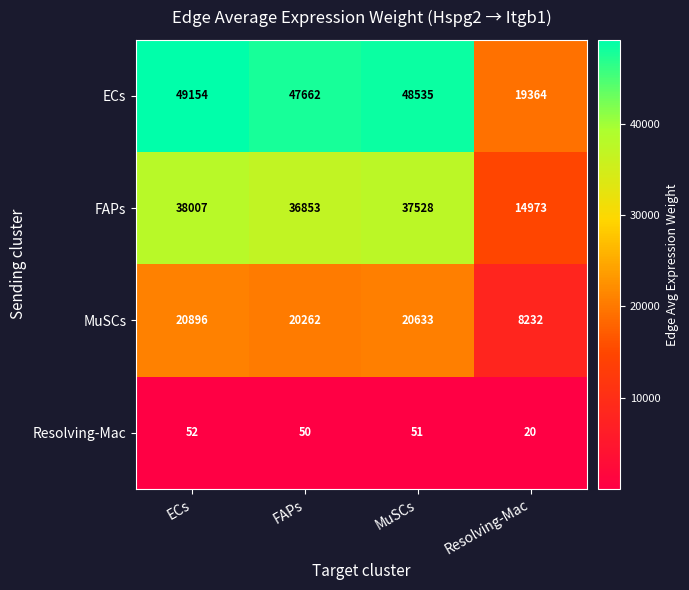

At which label is MuSCs closest to 14564?

FAPs